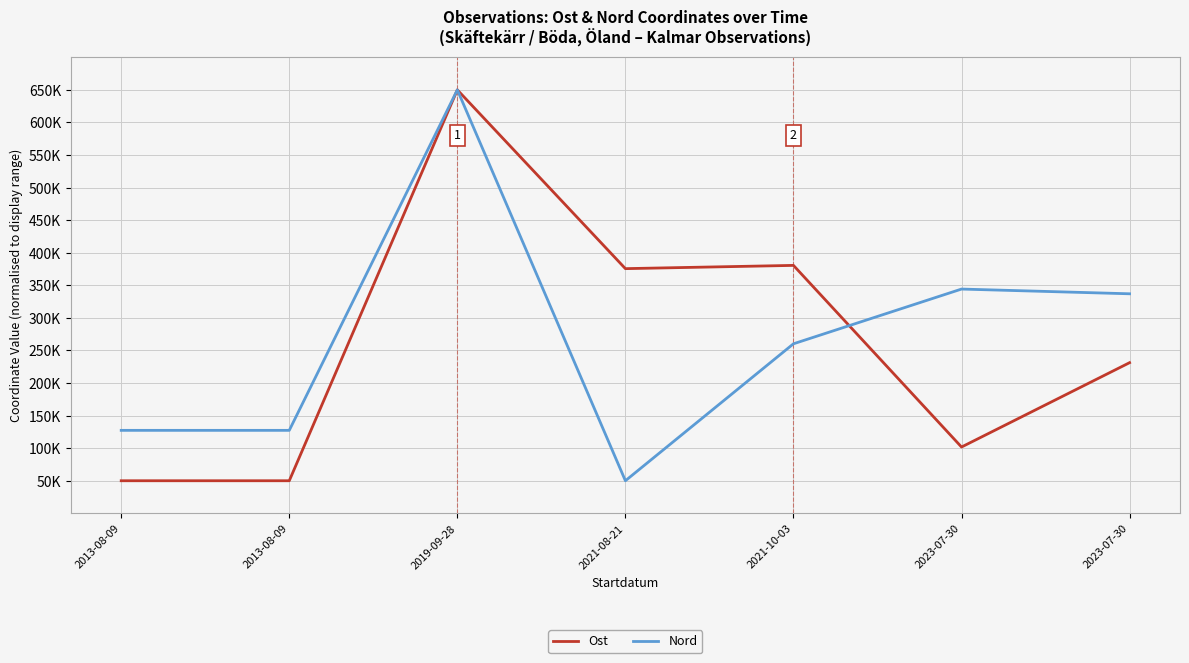

Which category has the highest value across all series?

2019-09-28